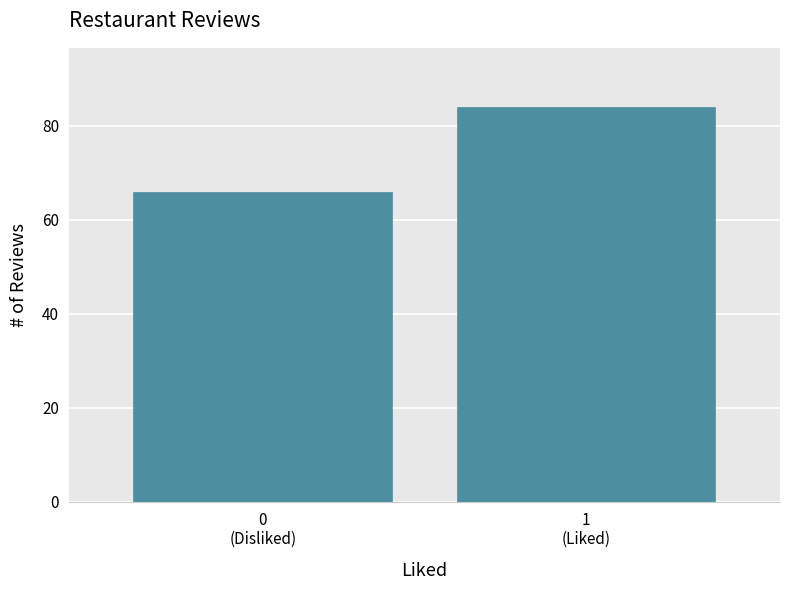

Reading right to left, extract all data points from this chart.

84	66